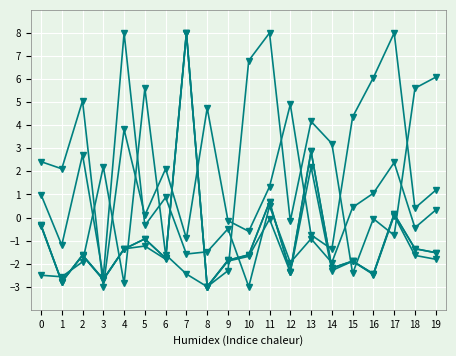

After their last crossing, which series has the higher values: שיעור ריבית or שווי שוק?

שיעור ריבית